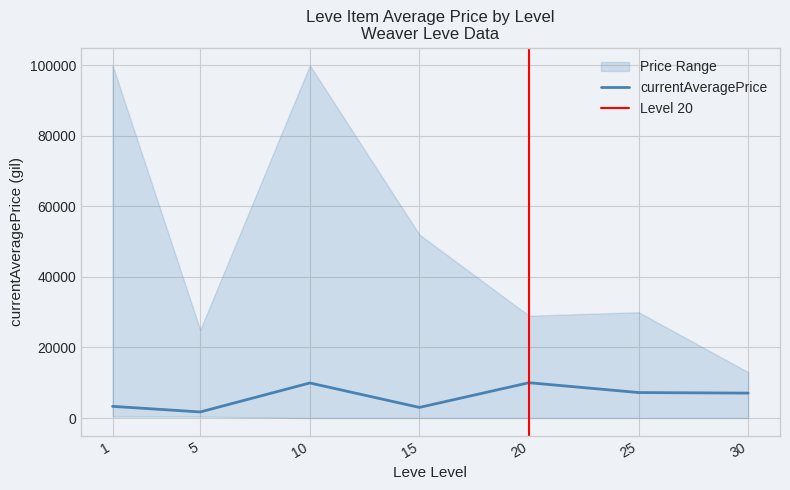

Is this an area chart (filled region under the line)?

No